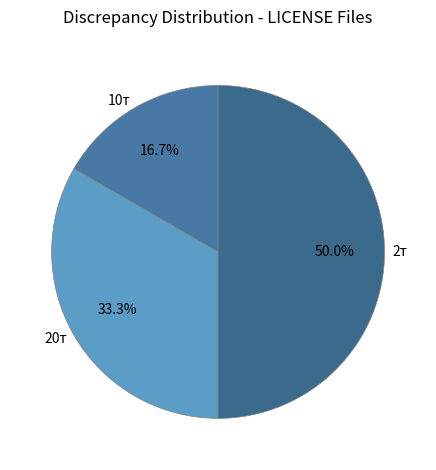

Which category has the smallest portion of the pie?

10т